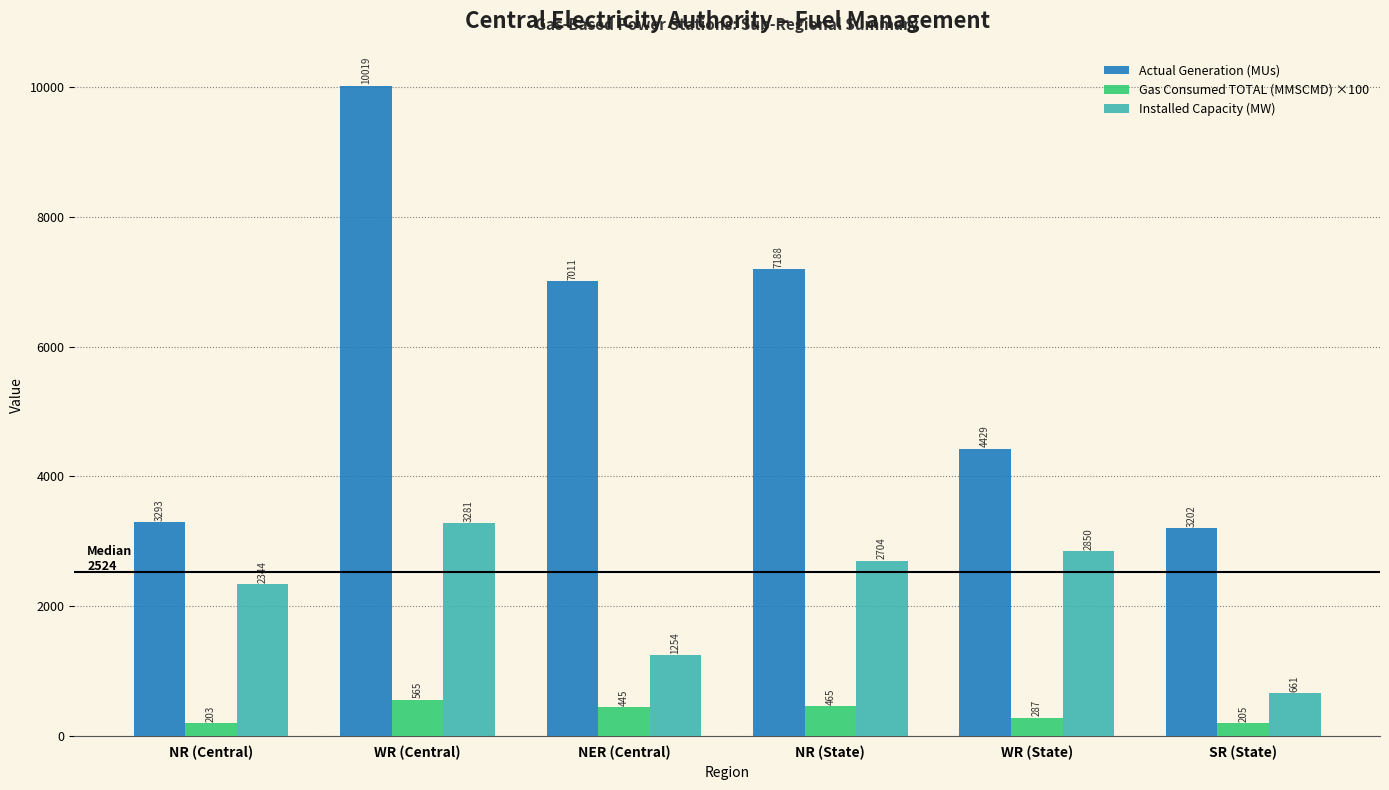

Count the number of categories in the chart.

6